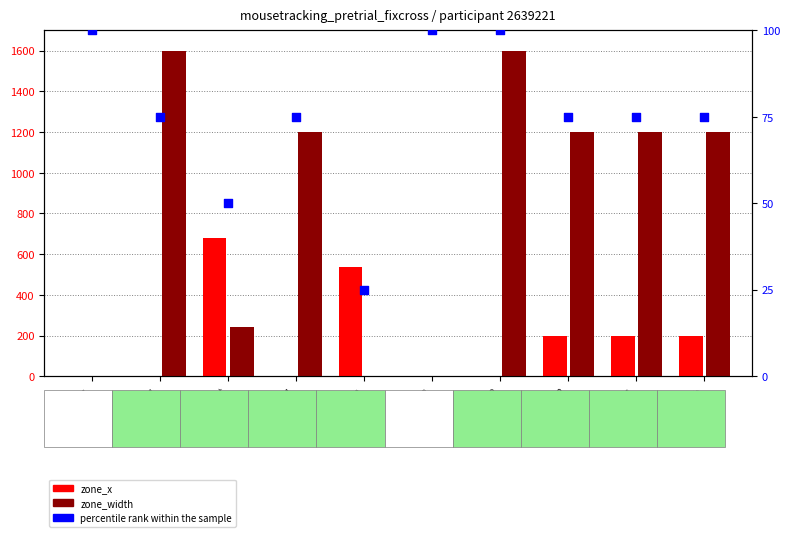

Which series has the largest Y range (max minus min)?

zone_width